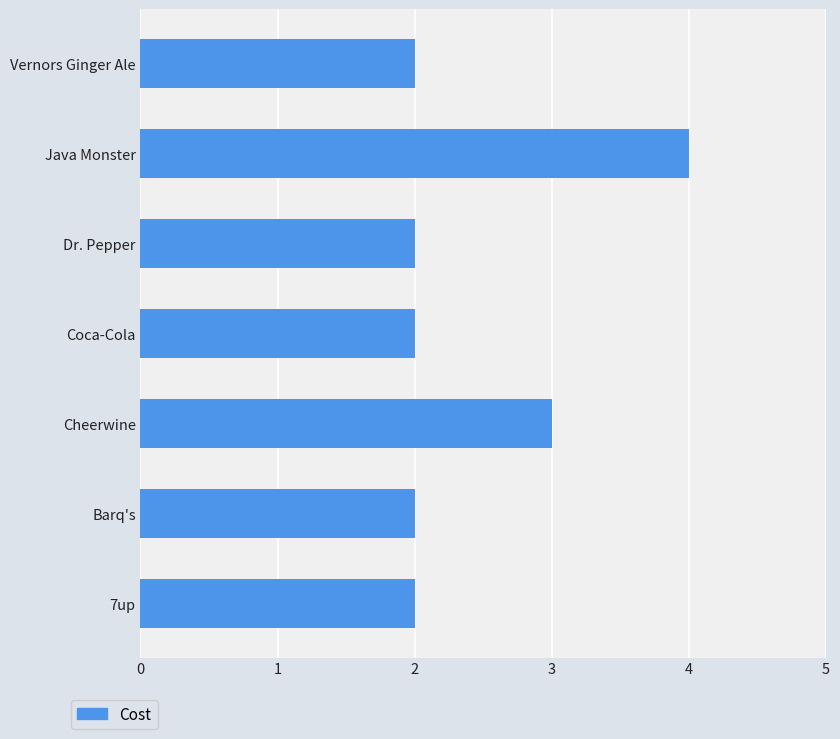

What value does the data have at Java Monster?

4